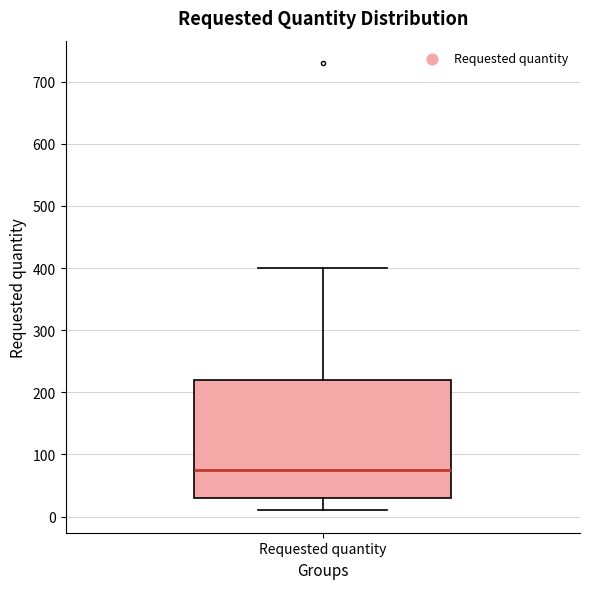

Read this box plot against the y-axis: the position of the median line, the range covered by the box, and the ends of both whiskers. The values are not printed on the chart, so give them approximately, as read against the axis.

median 80, box 30 to 220, whiskers 10 to 400